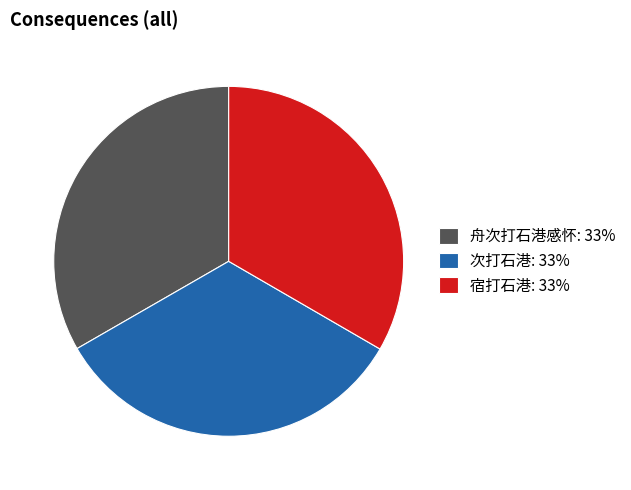

True or false: 舟次打石港感怀 accounts for 40% of the total.

False